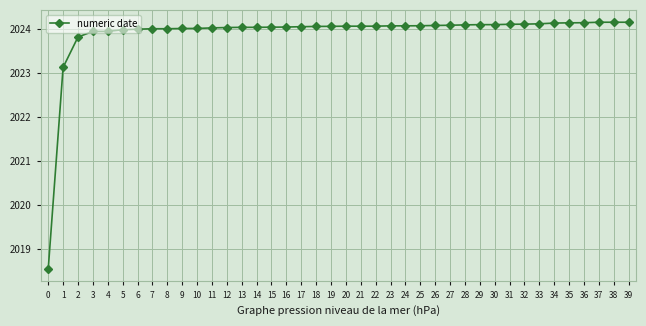

How many data points does each series have?

40